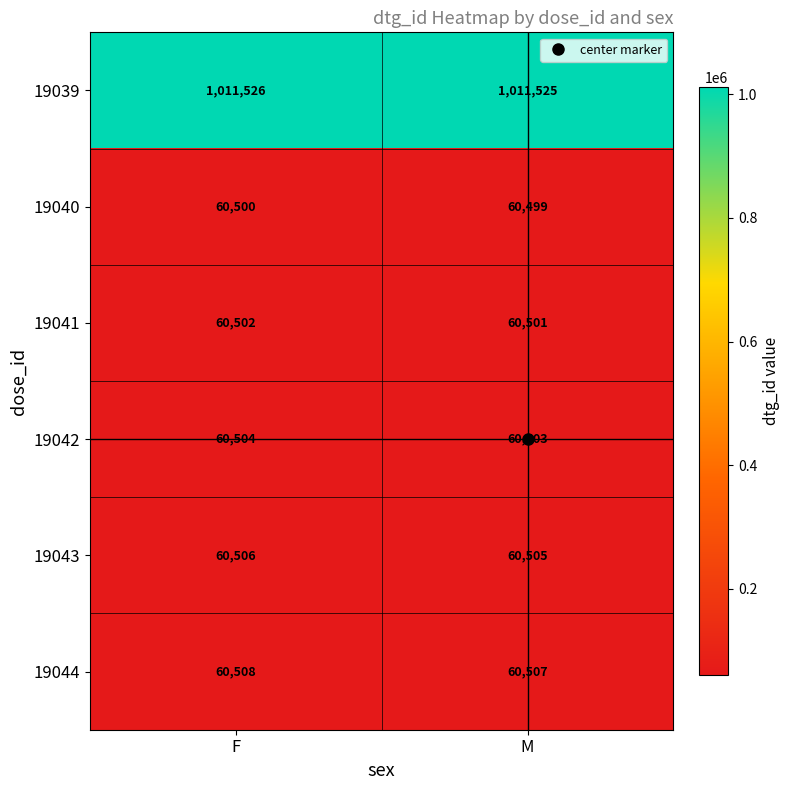

What is the spread (max minus min) of values at M?

951026